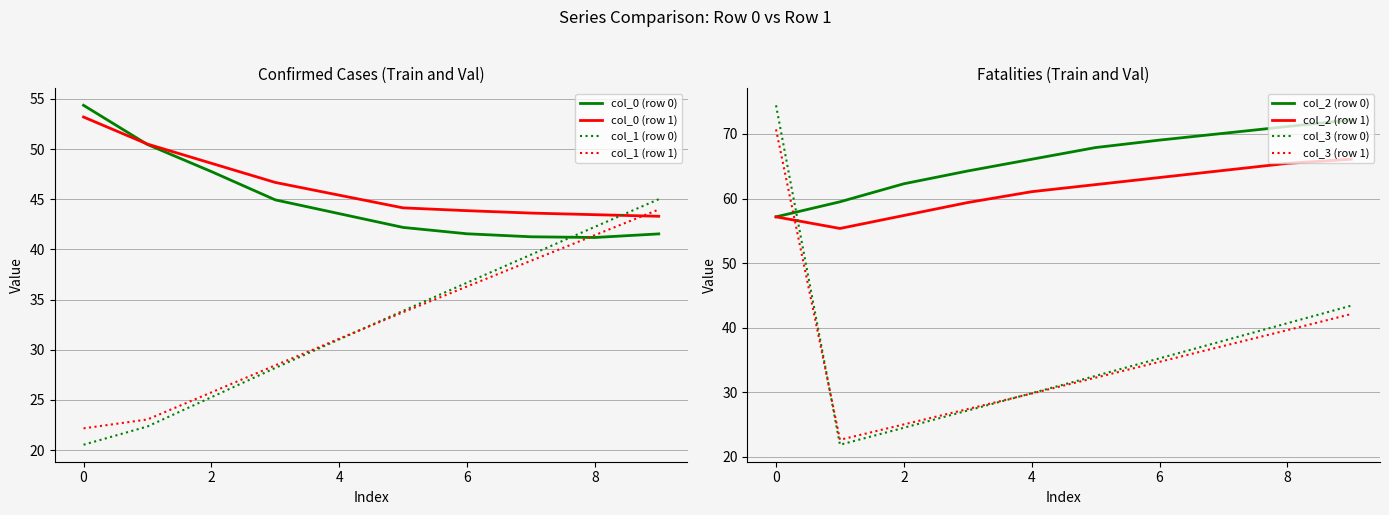

The value of col_1 (row 0) at 4 is 31.0. True or false?

True